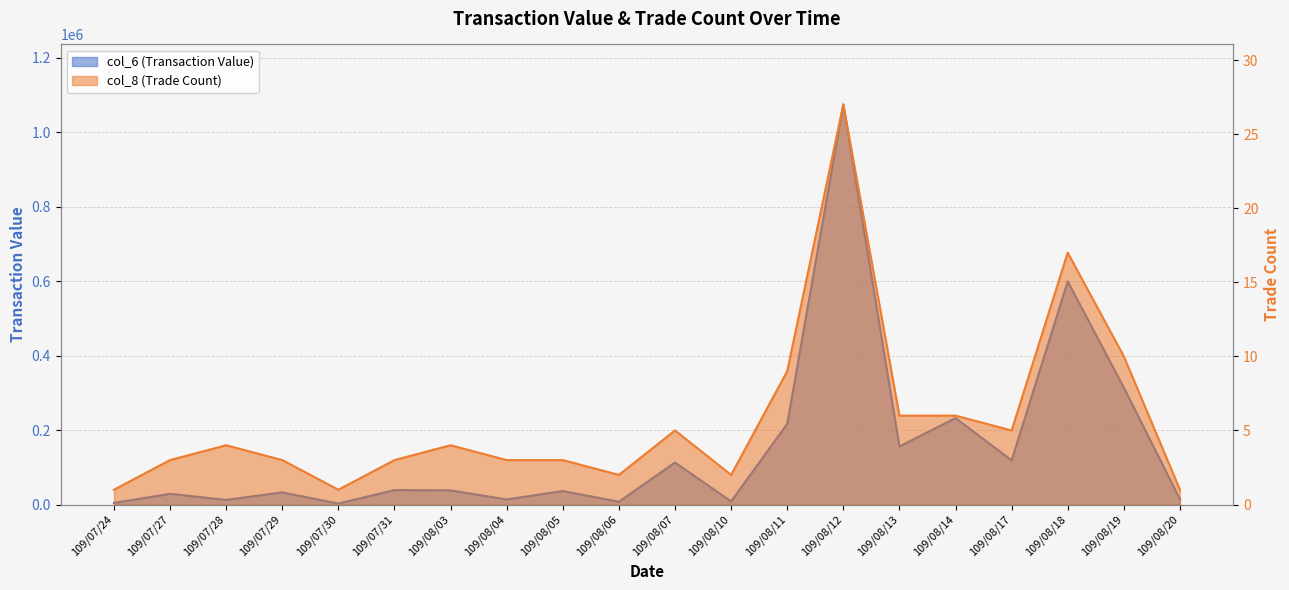

Reading left to right, transcribe all the data shown in this chart.

col_6 (Transaction Value): 4320	28750	12490	32670	2650	38910	38080	13660	36380	7530	112870	8490	216530	1074320	156160	232200	118770	599150	314070	14320
col_8 (Trade Count): 1	3	4	3	1	3	4	3	3	2	5	2	9	27	6	6	5	17	10	1